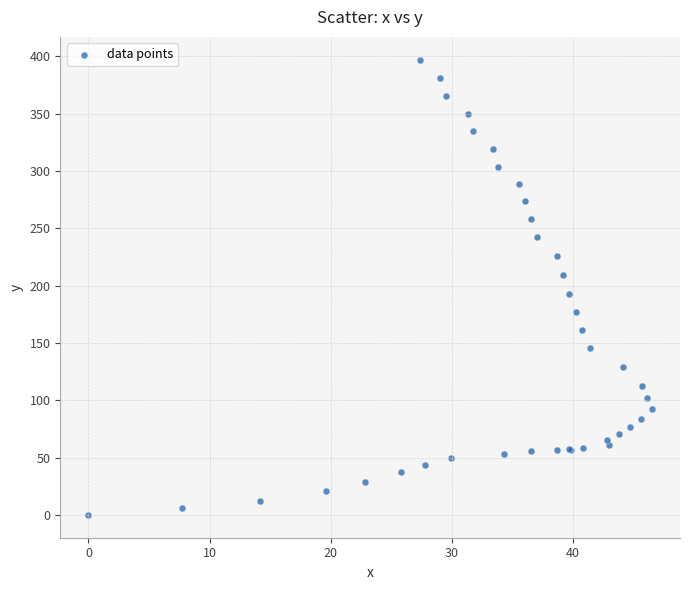

What Y value in the scatter plot is closest to 198?

192.3